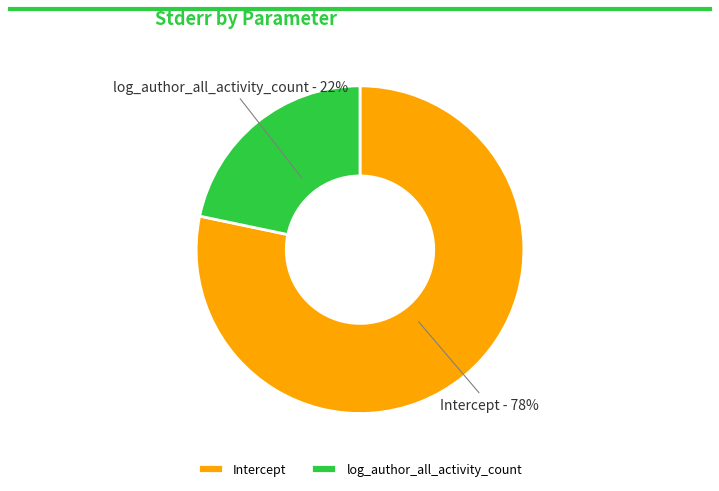

To the nearest percent, what is the combined percentage of Intercept and log_author_all_activity_count?

100%